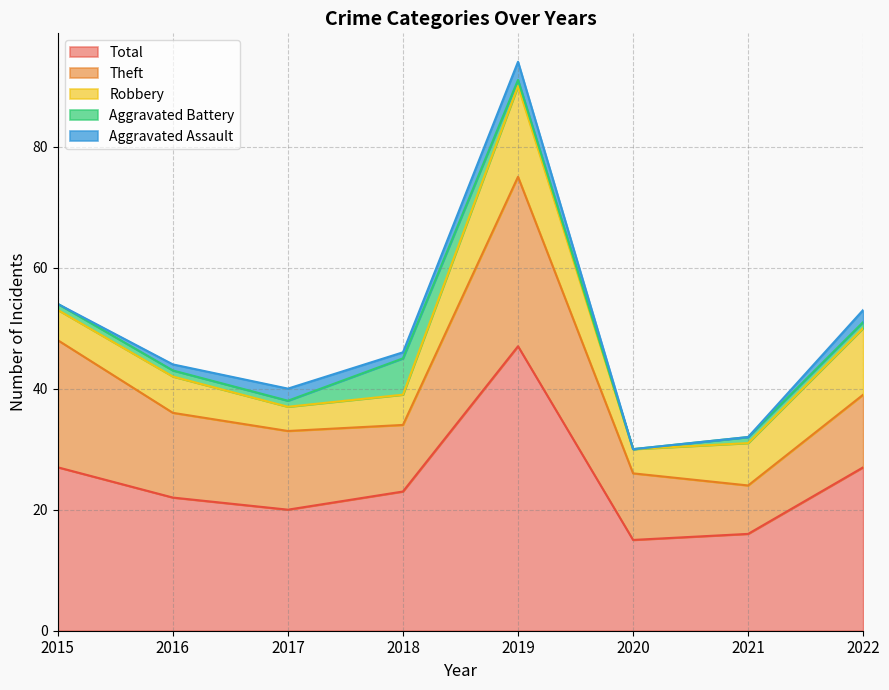

True or false: Theft has more than 2 points higher than both neighbors.

False